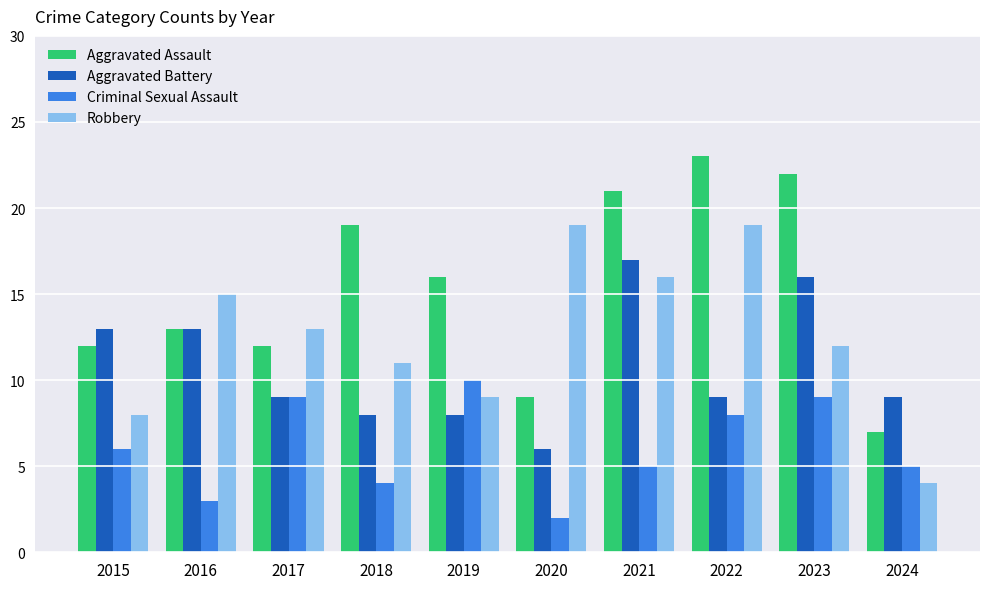

Reading left to right, what are all the values shown in this chart?

Aggravated Assault: 12	13	12	19	16	9	21	23	22	7
Aggravated Battery: 13	13	9	8	8	6	17	9	16	9
Criminal Sexual Assault: 6	3	9	4	10	2	5	8	9	5
Robbery: 8	15	13	11	9	19	16	19	12	4